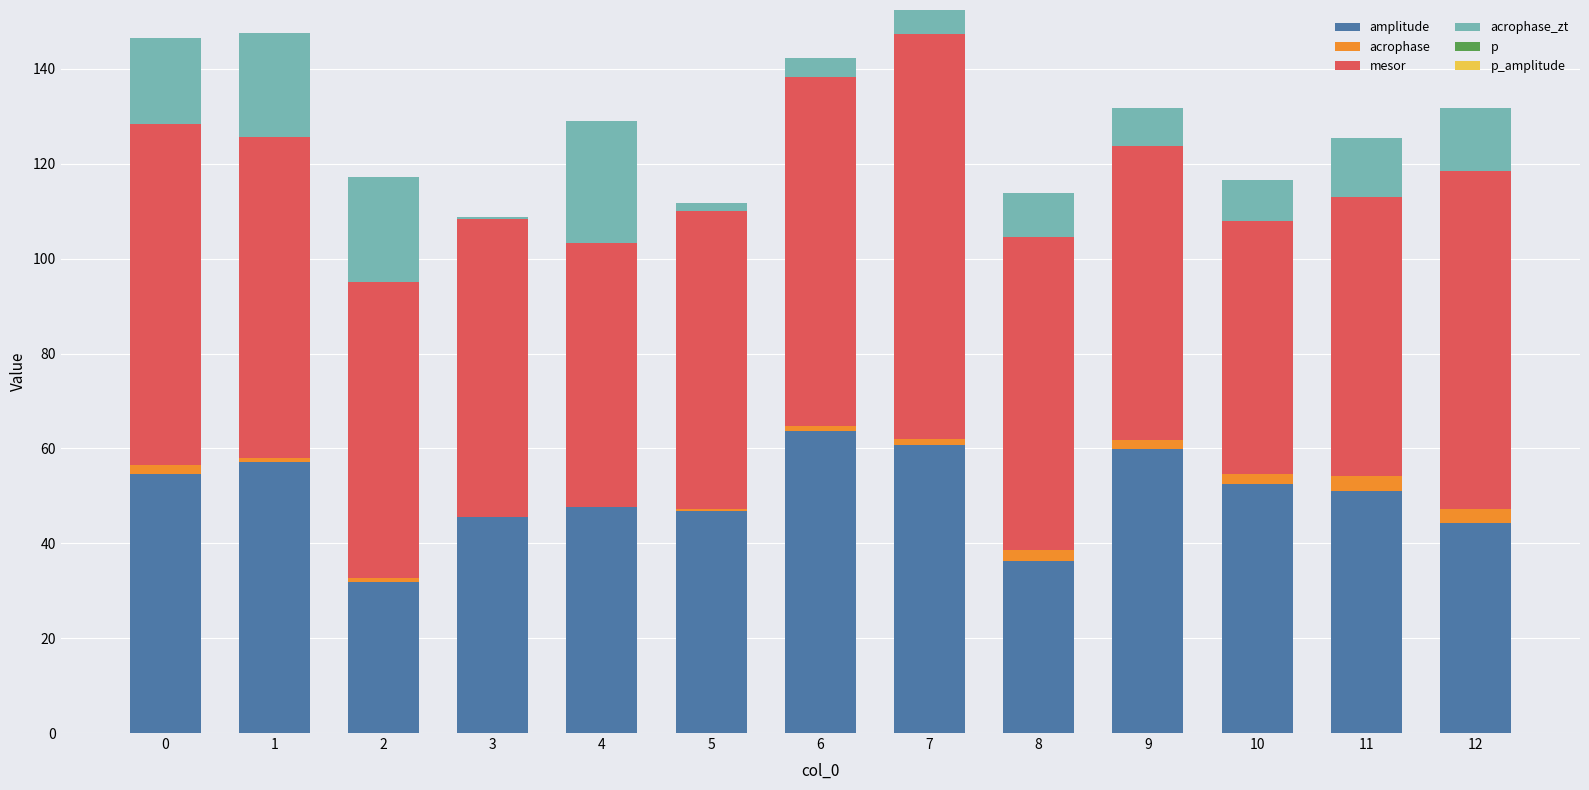

How many categories are shown in the chart?

13